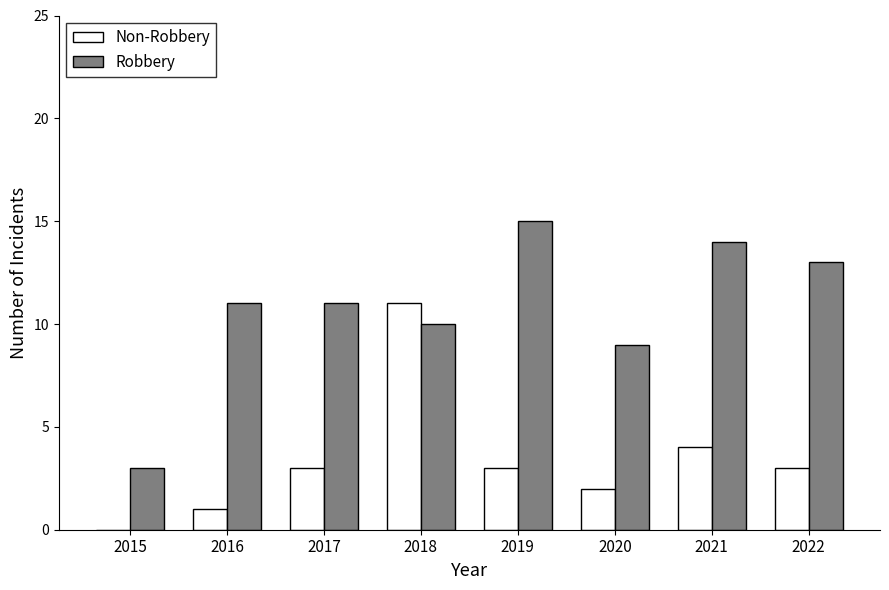

Reading right to left, extract all data points from this chart.

Non-Robbery: 3	4	2	3	11	3	1	0
Robbery: 13	14	9	15	10	11	11	3